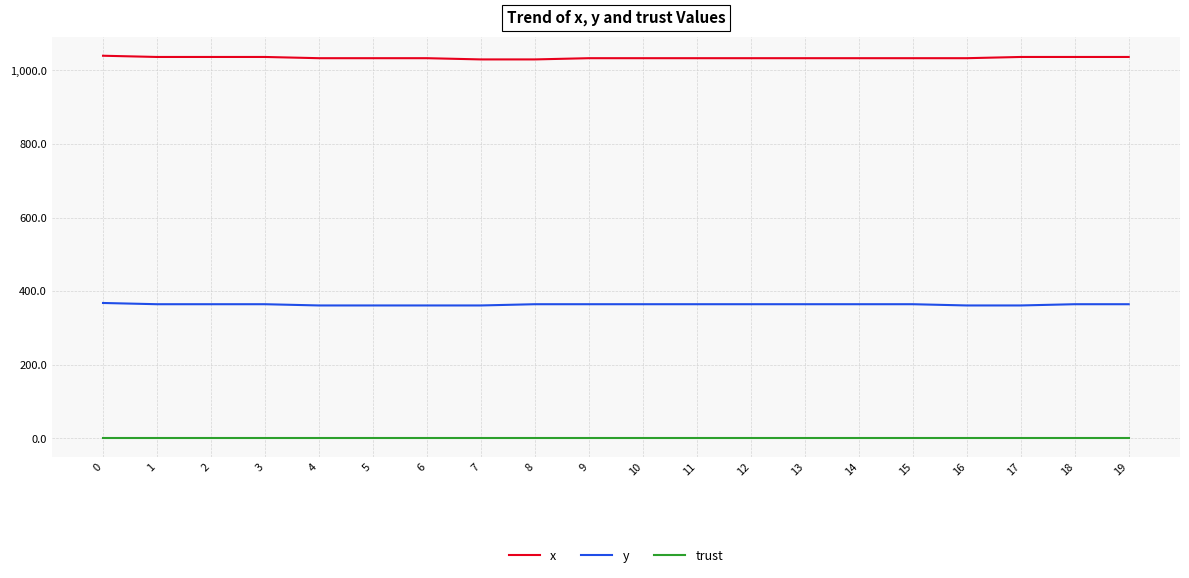

Which series has the largest total across all categories?

x